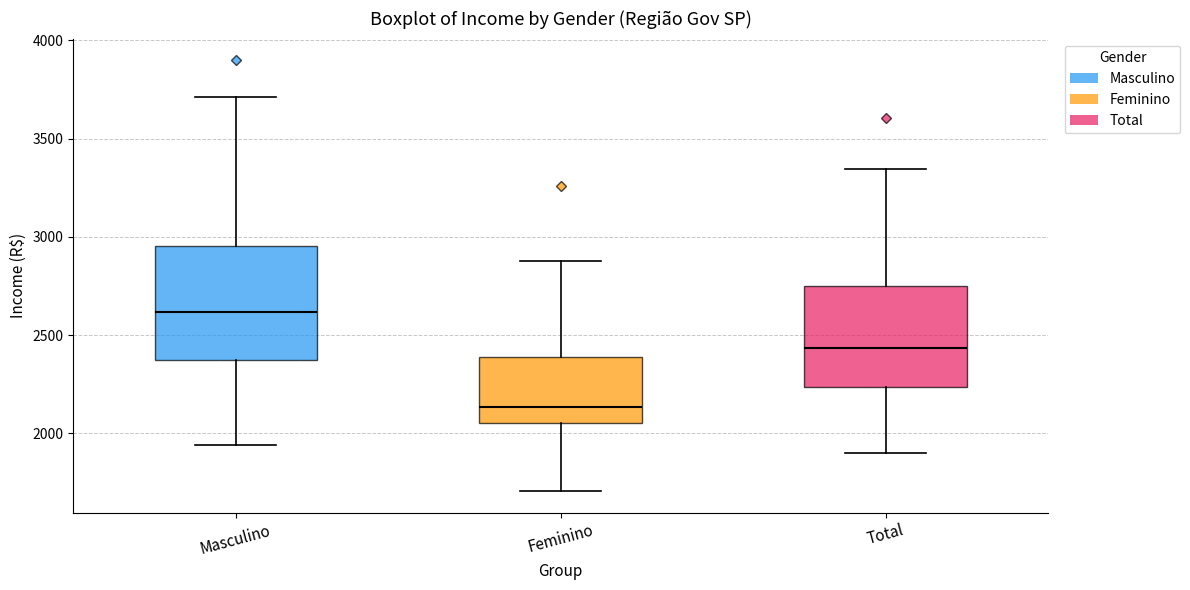

Which box is the tallest, from its lower edge to its upper edge?

Masculino